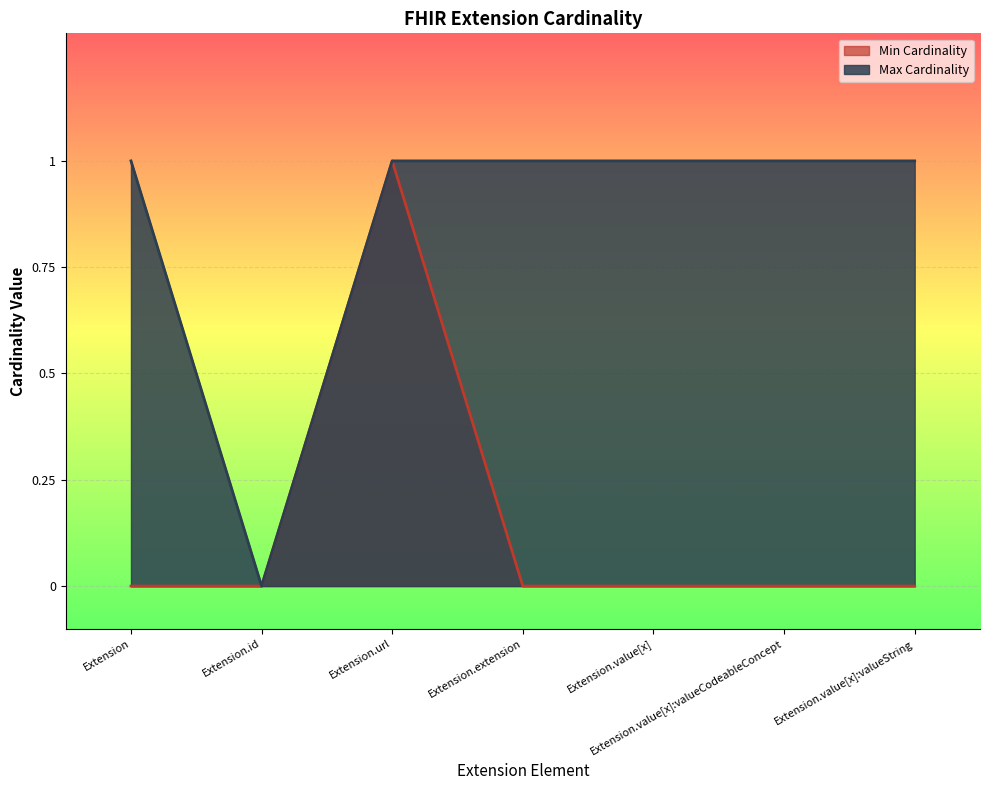

Rank the series by their maximum value, from highest to lowest.

Min Cardinality, Max Cardinality